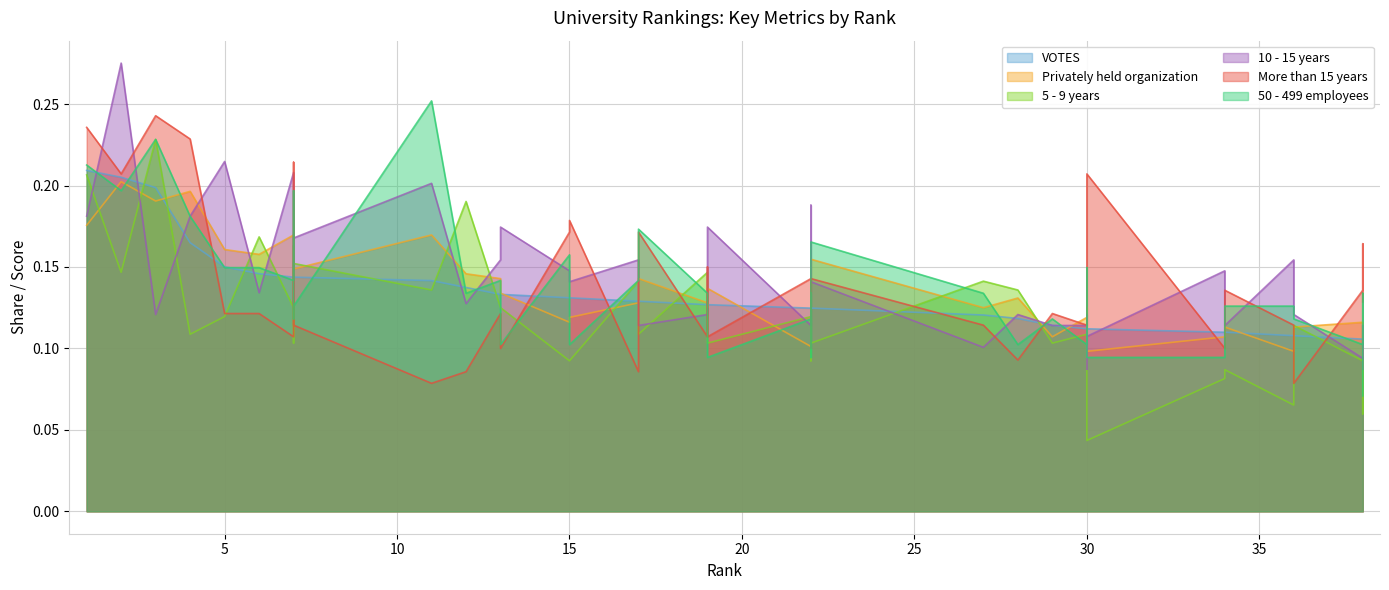

What is the total value across all series at 22?

0.7